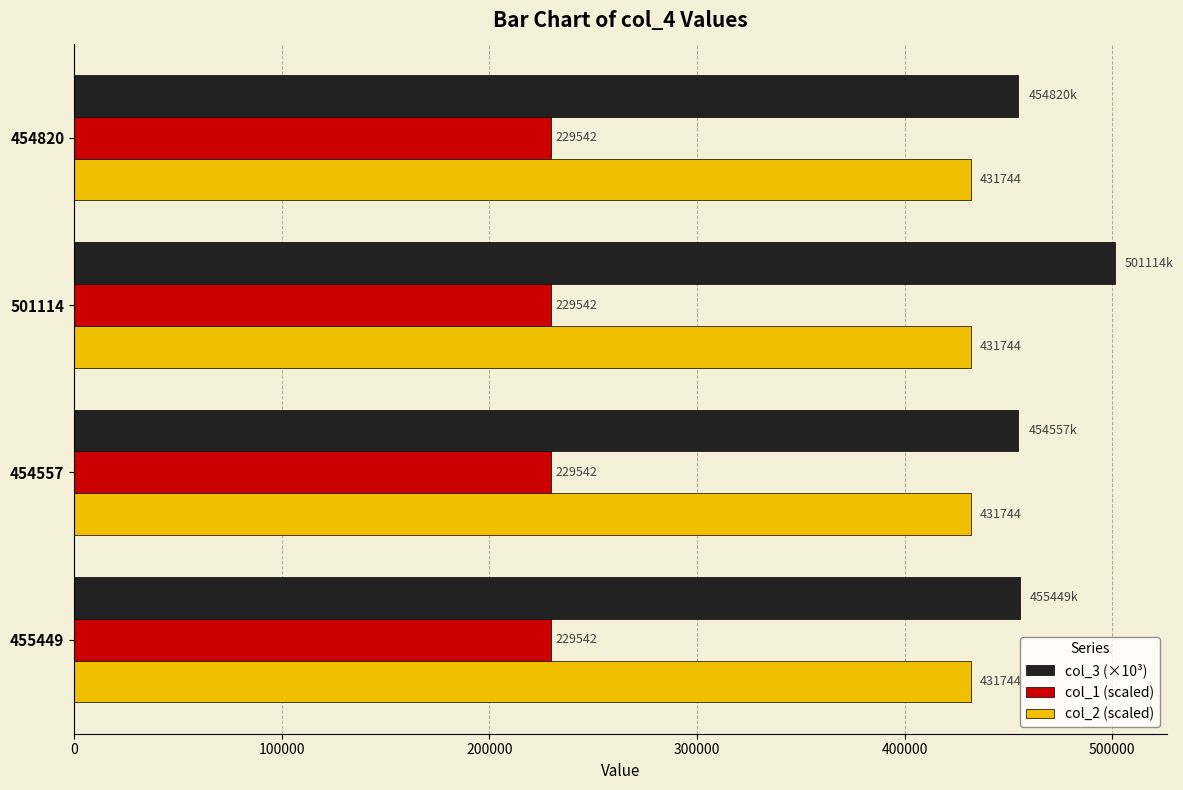

What is the average value of the col_3 (×10³) series?

466485.5